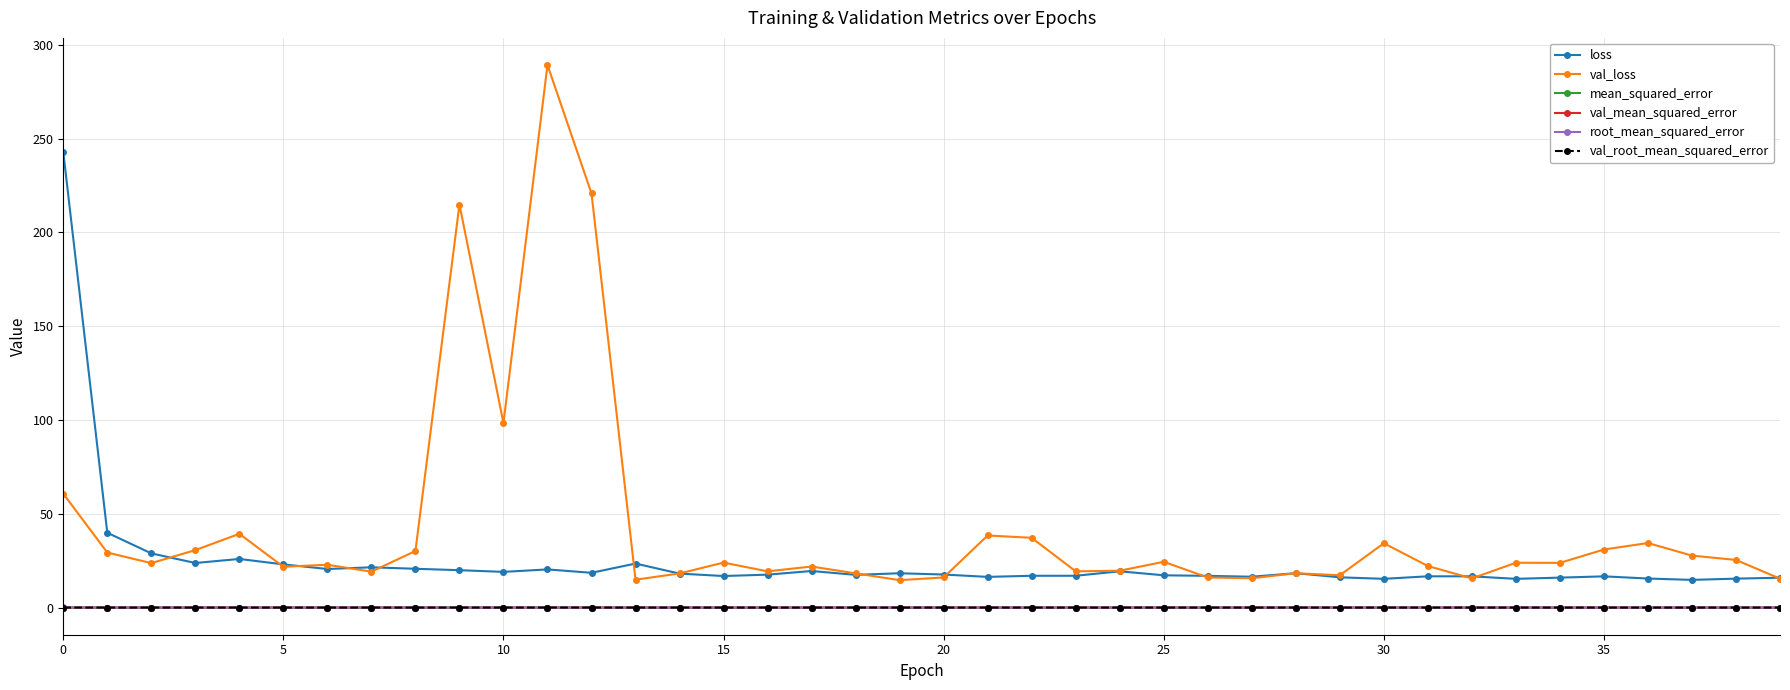

What is the greatest value displayed?

289.3